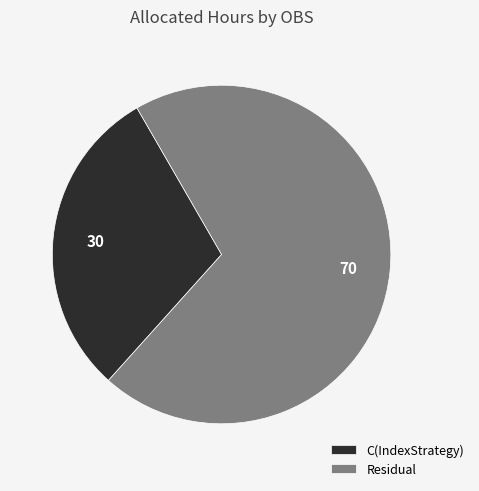

Rank the categories by value from lowest to highest.

C(IndexStrategy), Residual